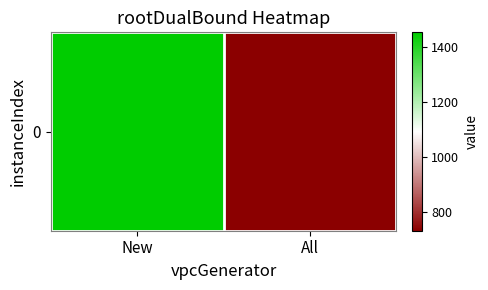

Between All and New, which is larger?

New